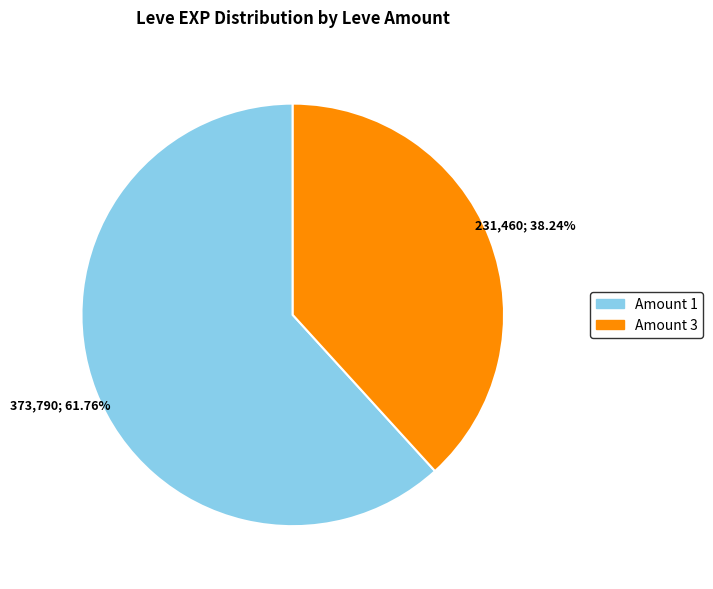

Is there a majority slice in this chart?

Yes